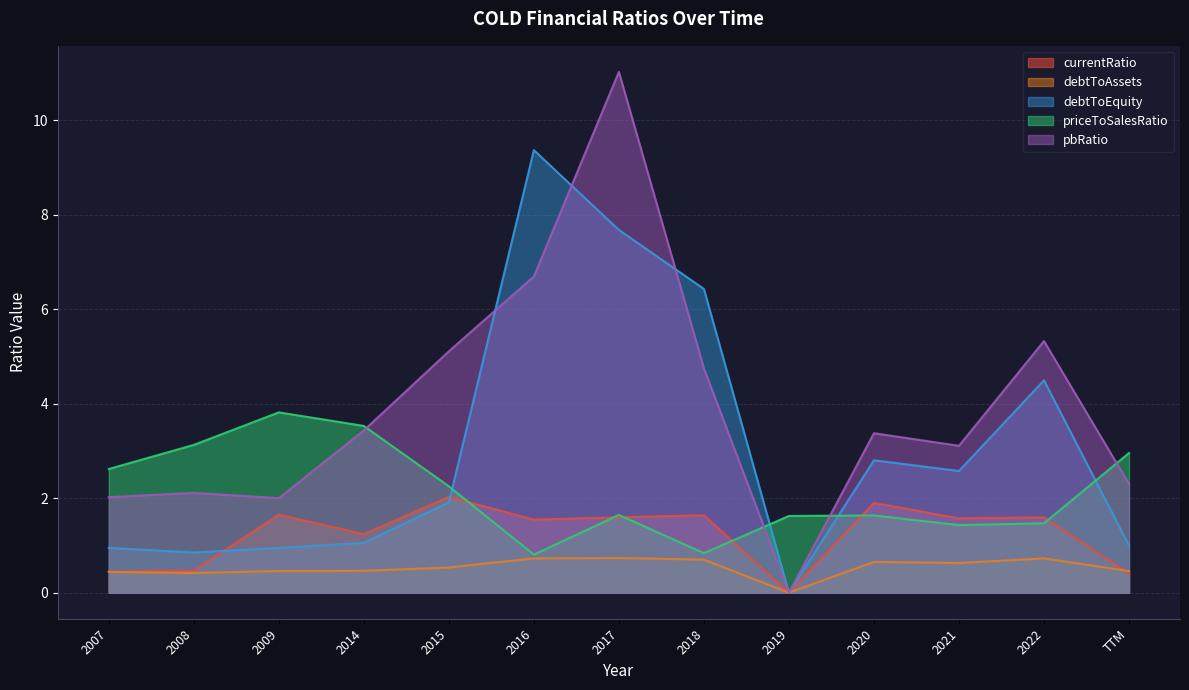

The debtToAssets series shows 0.7 at 2022. True or false?

True